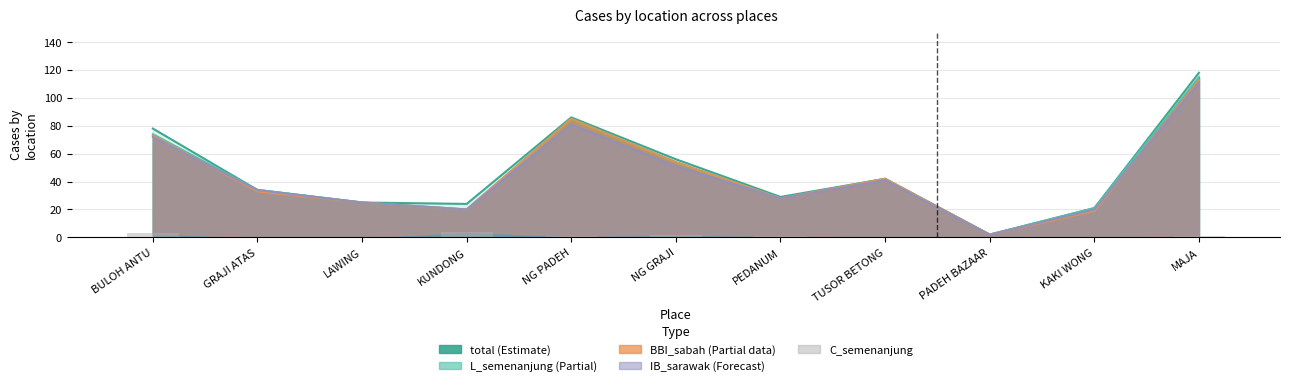

The chart shows a value of 0 at PEDANUM. True or false?

False